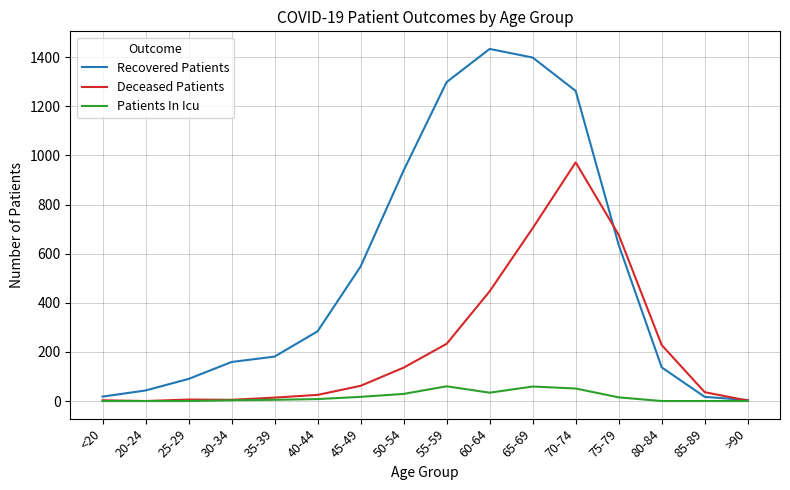

At which label does Deceased Patients reach its peak?

70-74